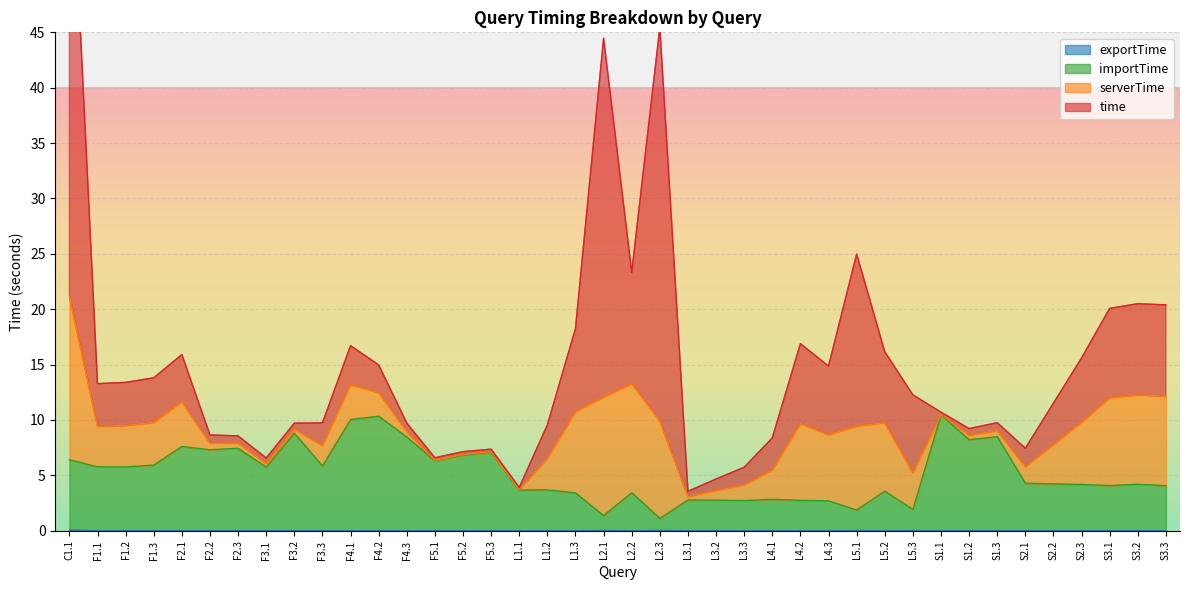

True or false: importTime has more than 2 points higher than both neighbors.

True